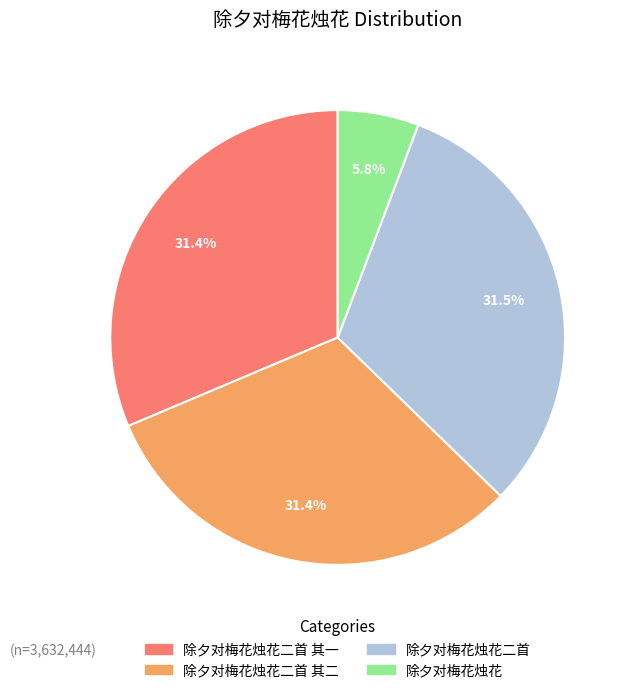

To the nearest percent, what is the difference between the largest and smallest slice percentages?

26%